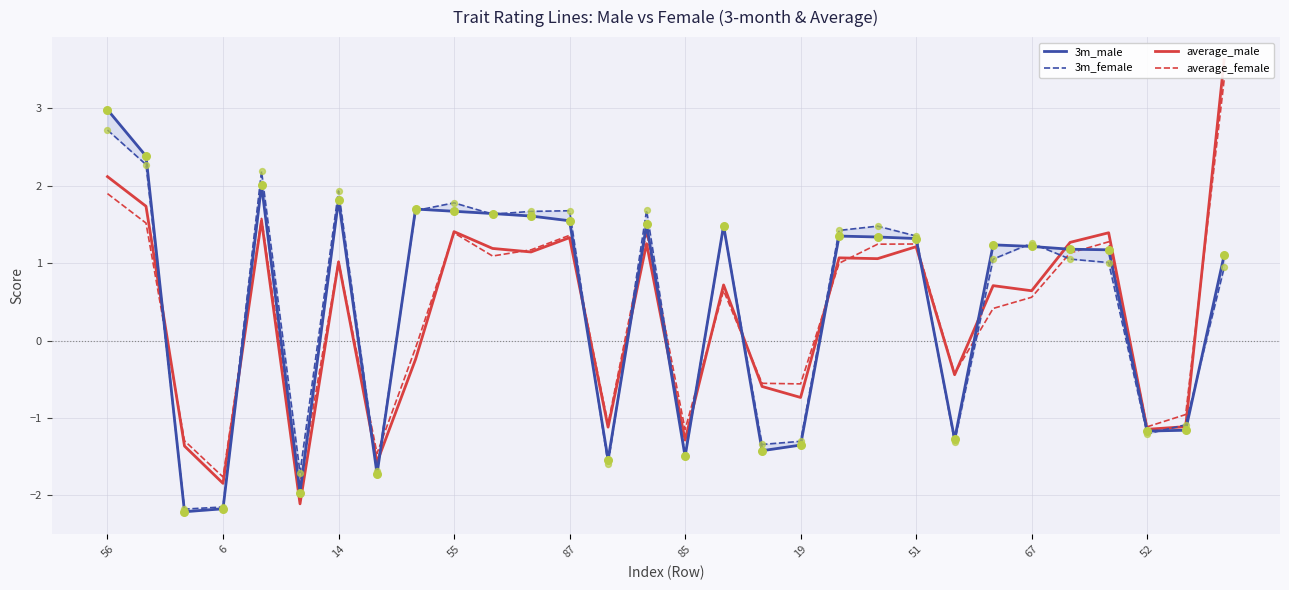

At which category is the sum across all series the highest?

56